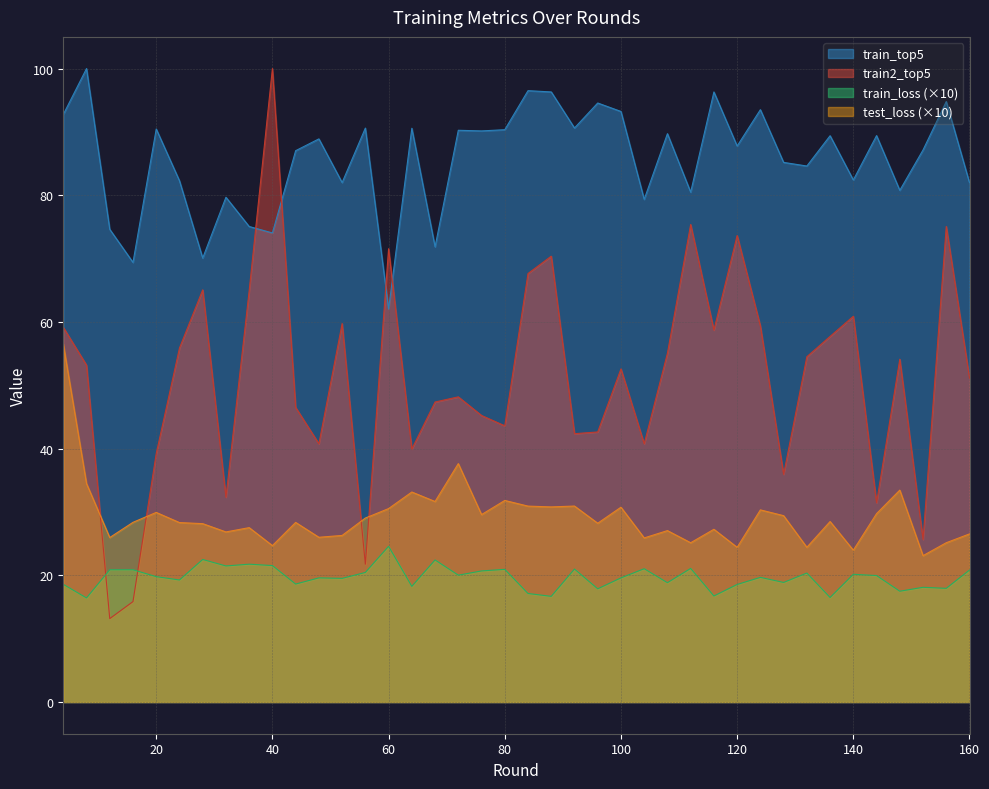

What are all the series names shown in the legend?

train_top5, train2_top5, train_loss (×10), test_loss (×10)